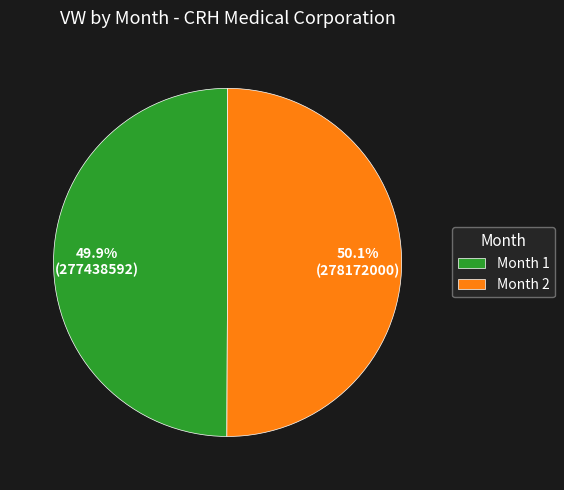

Approximately how many times larger is the value at Month 2 compared to Month 1?

1.0